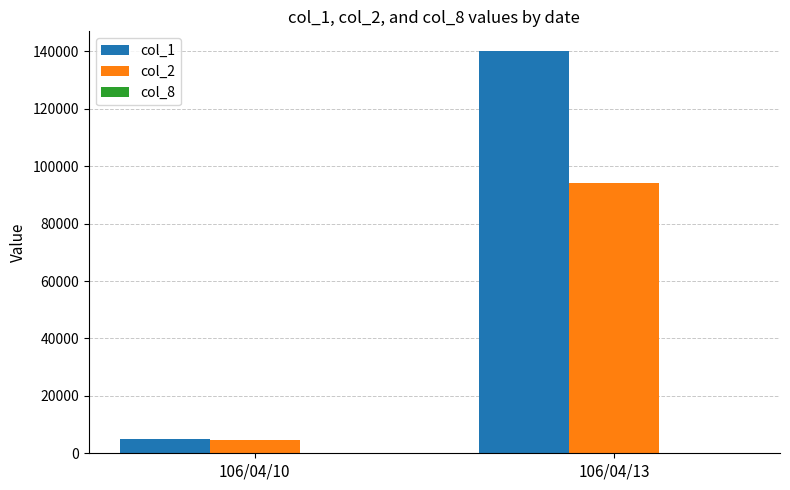

At which category is the sum across all series the highest?

106/04/13